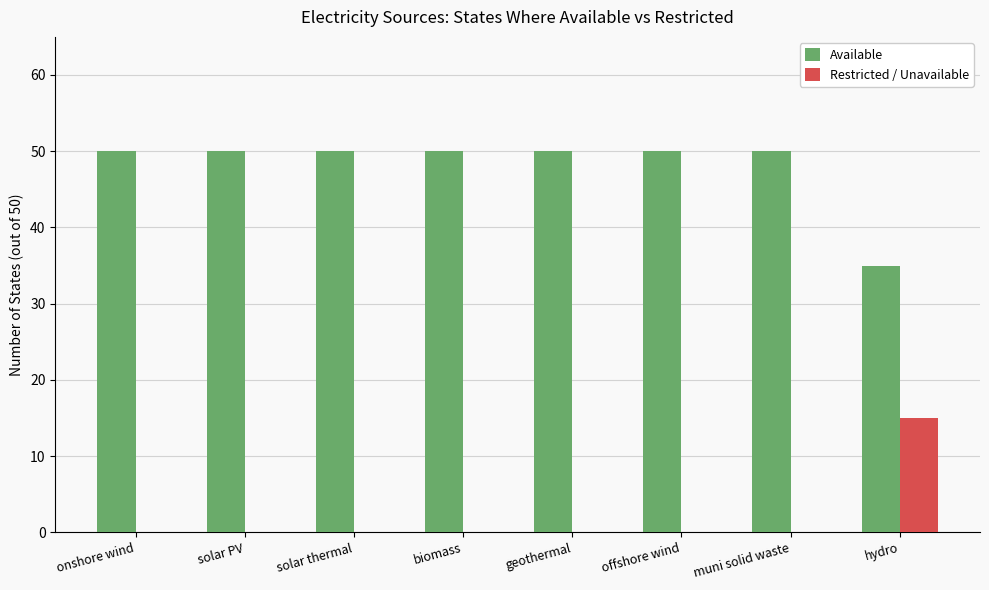

How many groups of bars are there?

8